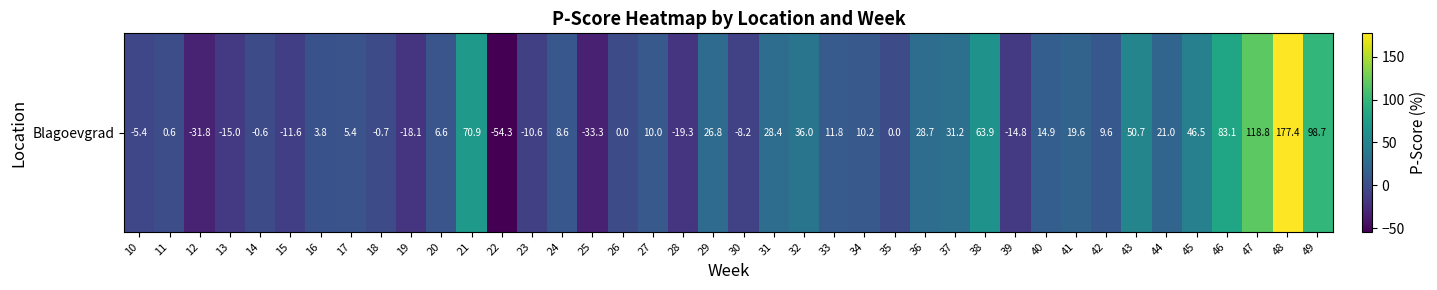

How many series are shown in this chart?

1